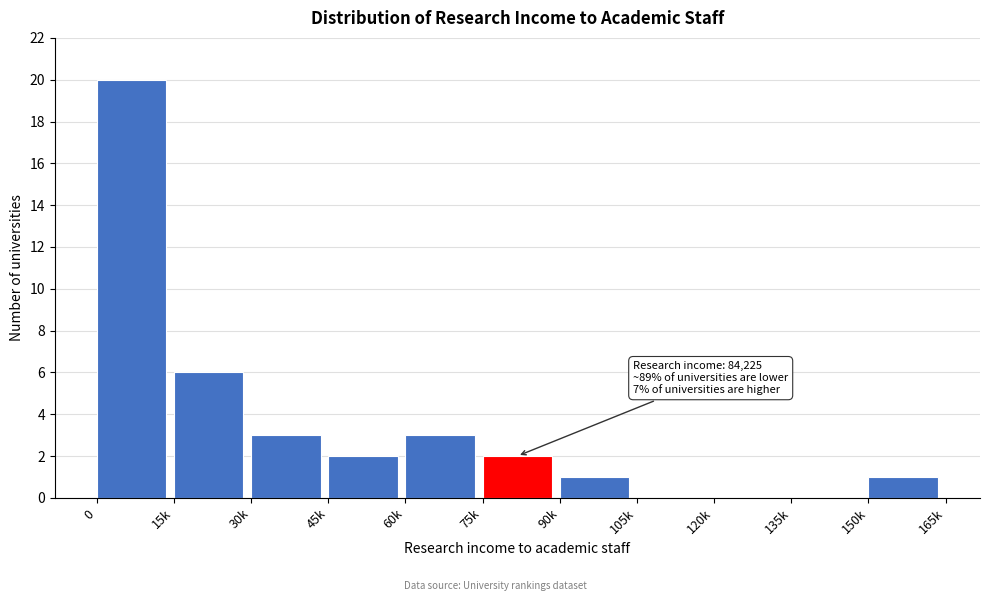

Reading right to left, transcribe all the data shown in this chart.

150k=1	135k=0	120k=0	105k=0	90k=1	75k=2	60k=3	45k=2	30k=3	15k=6	0=20